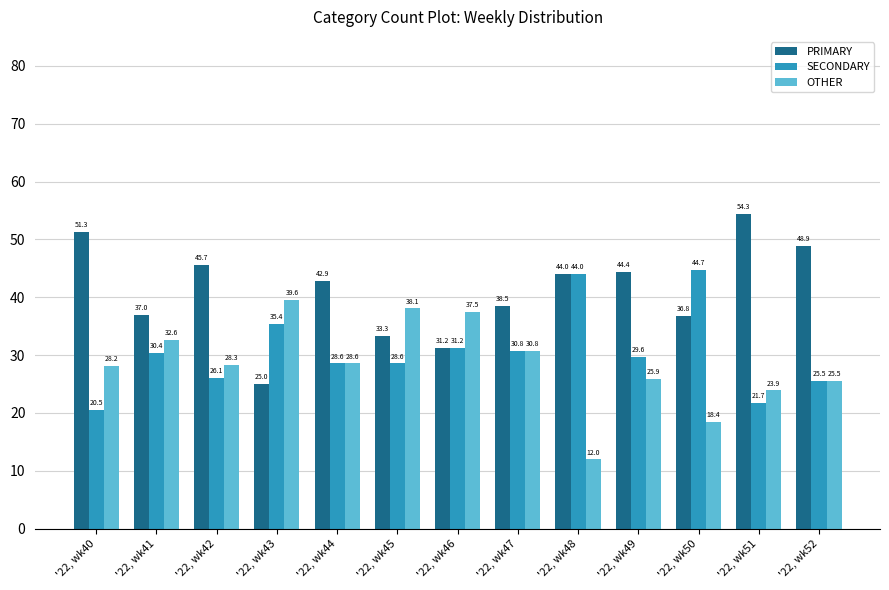

Read the OTHER value at '22, wk48.

12.0